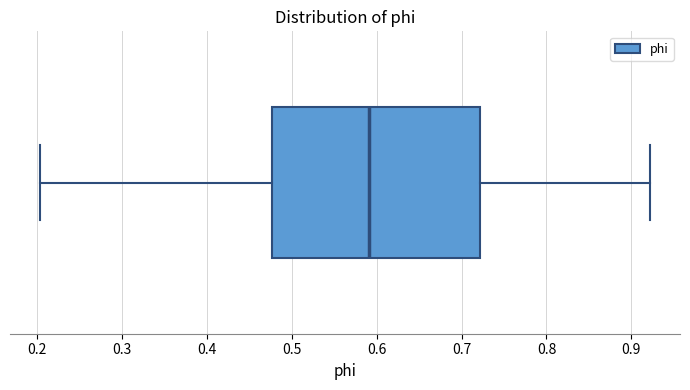

Transcribe this box plot: give where the median line is, the range the box spans, and where the two whiskers end, as read against the x-axis. The values are not printed on the chart, so give them approximately, as read against the axis.

median 0.59, box 0.48 to 0.72, whiskers 0.20 to 0.92